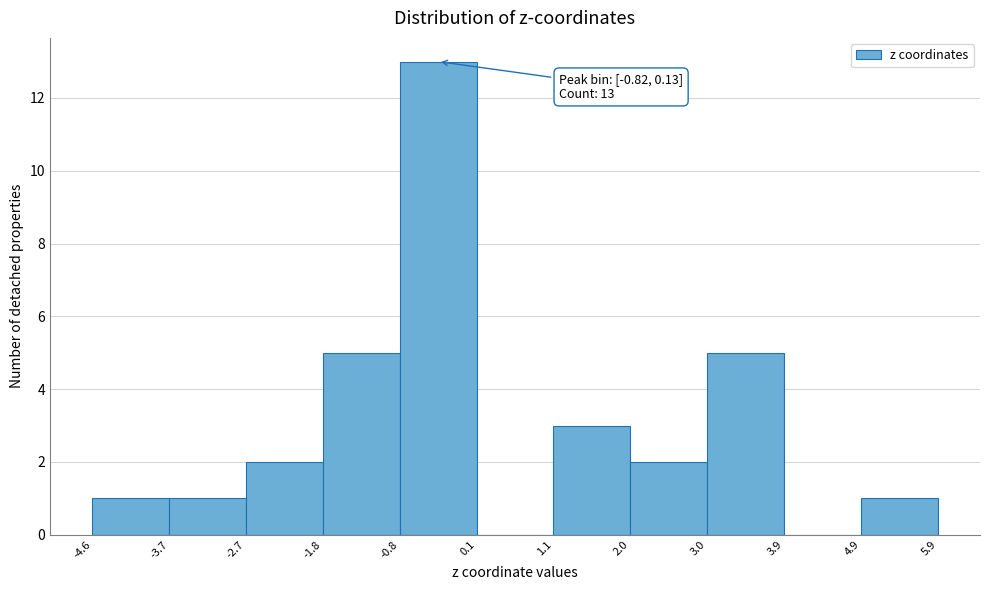

Which range on the x-axis has the tallest bar?

-0.8 to 0.1